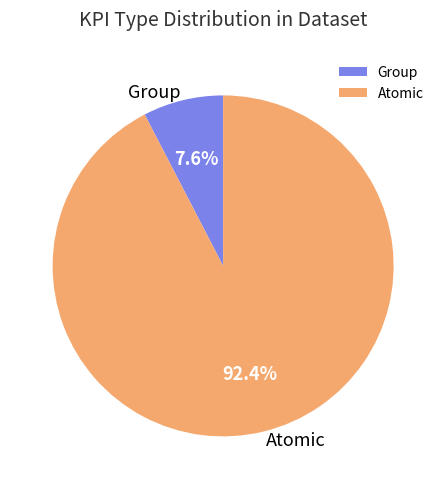

Which has a higher value, Atomic or Group?

Atomic